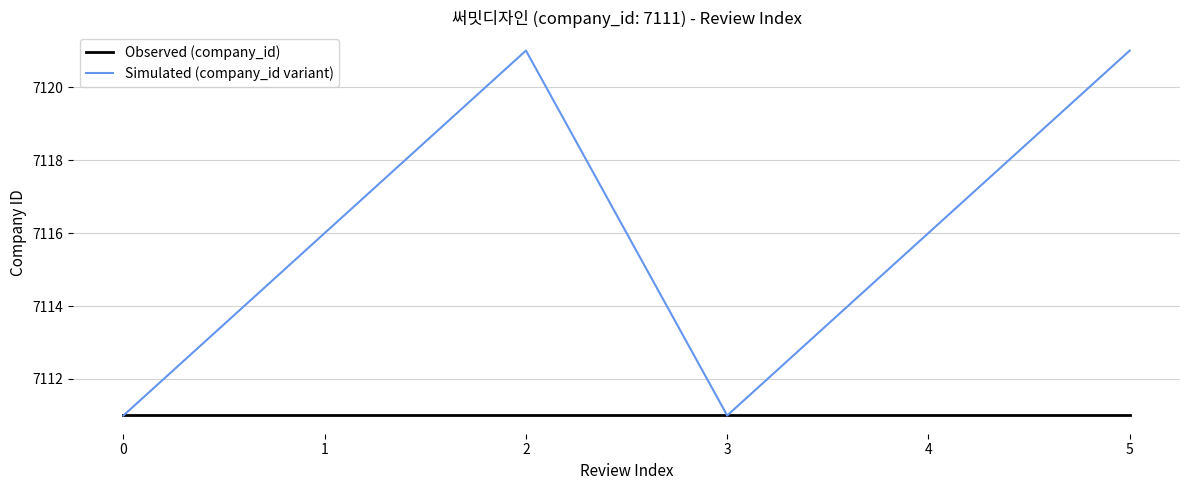

What is the approximate value of Observed (company_id) at 1?

7111